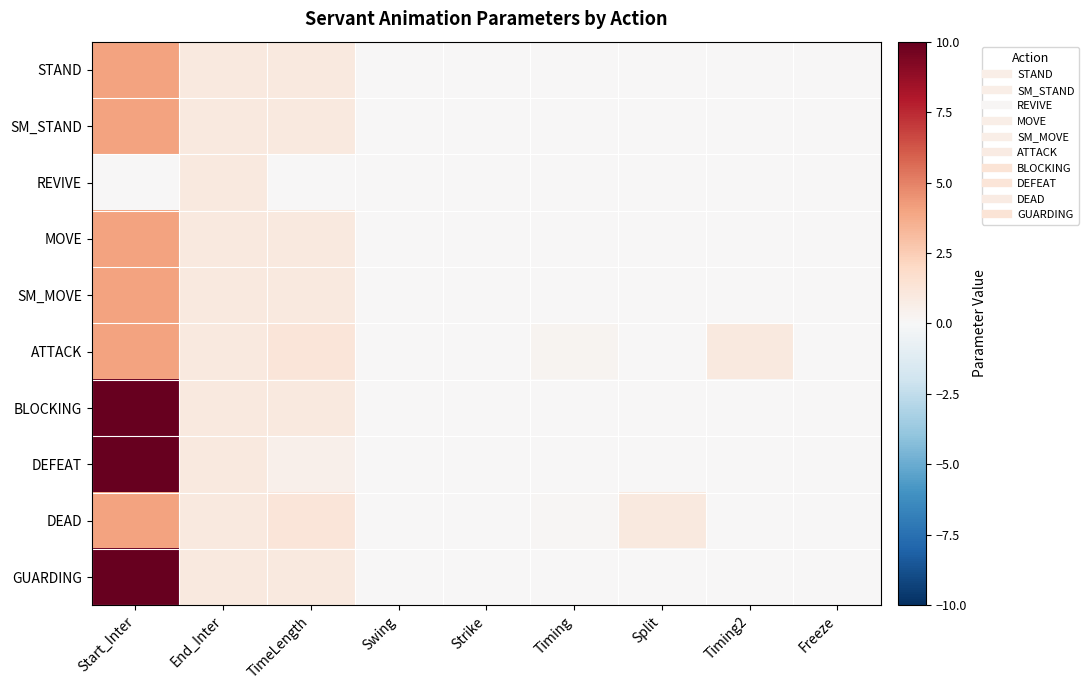

Rank the series at Freeze from lowest to highest value.

STAND, SM_STAND, REVIVE, MOVE, SM_MOVE, ATTACK, BLOCKING, DEFEAT, DEAD, GUARDING